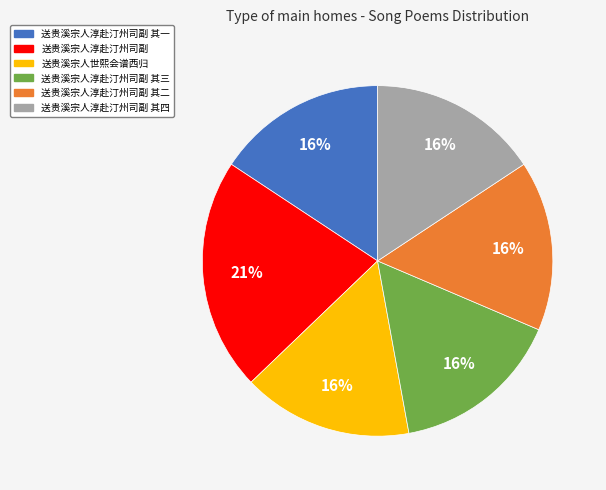

The 送贵溪宗人淳赴汀州司副 slice represents 27% of the pie. True or false?

False